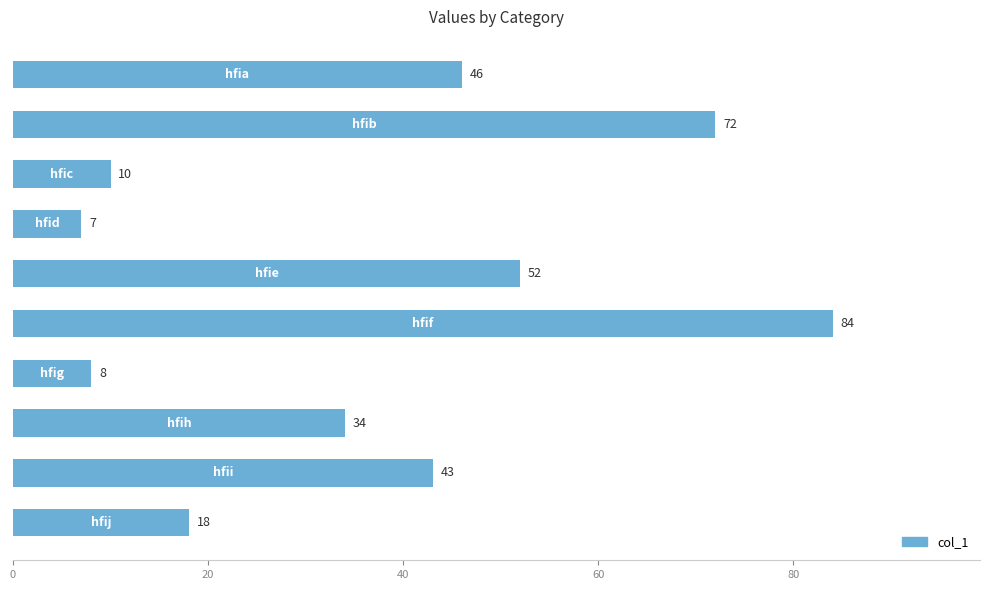

What is the greatest value displayed?

84